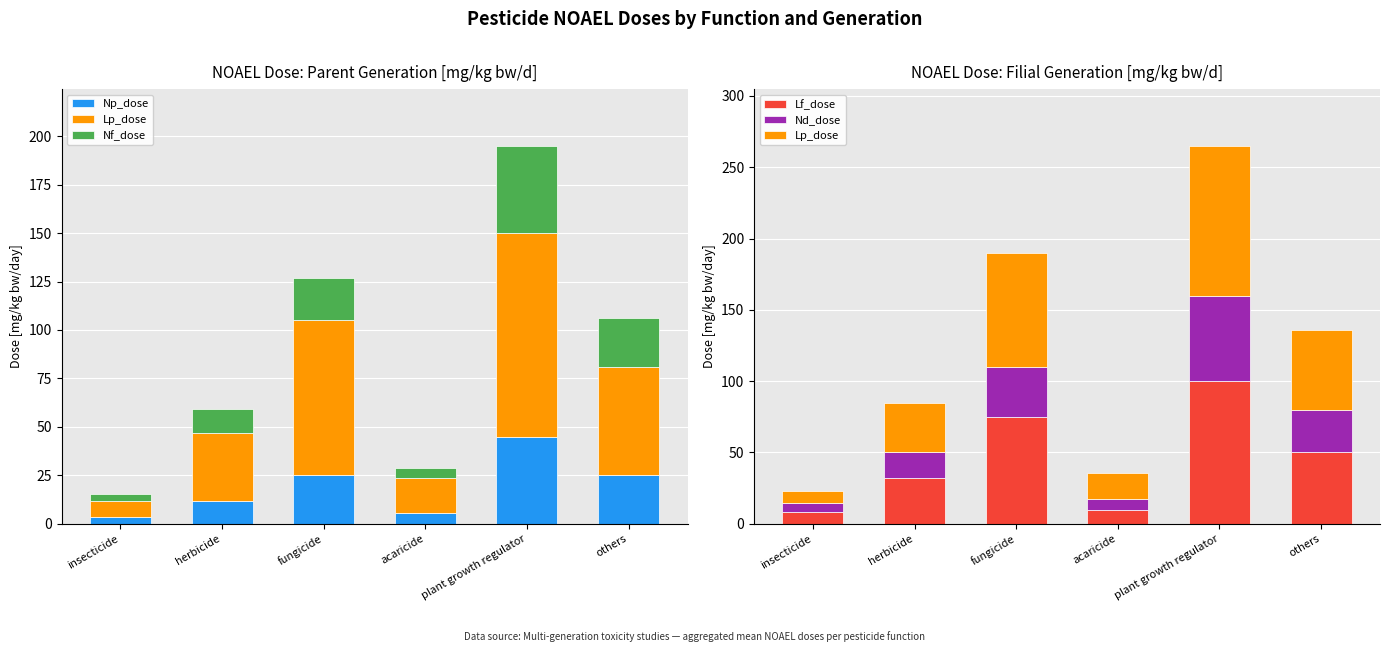

Rank the categories by Nf_dose value from lowest to highest.

insecticide, acaricide, herbicide, fungicide, others, plant growth regulator